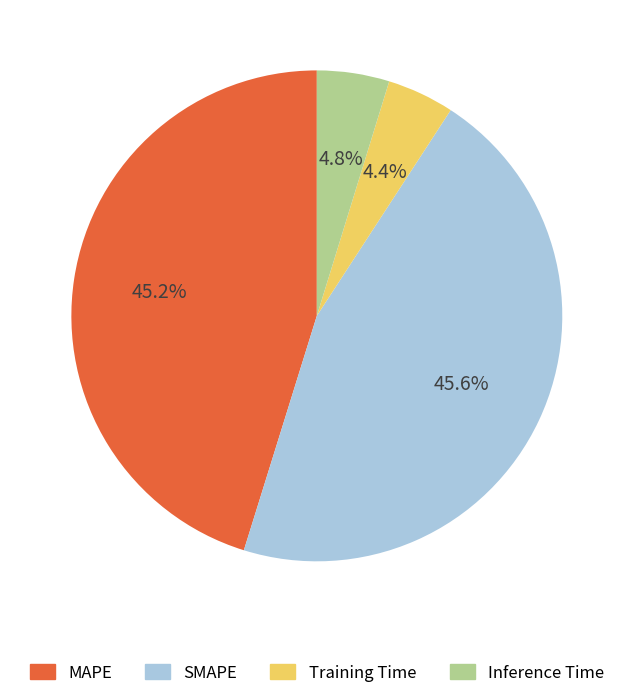

How much of the chart is everything except MAPE?

54.8%